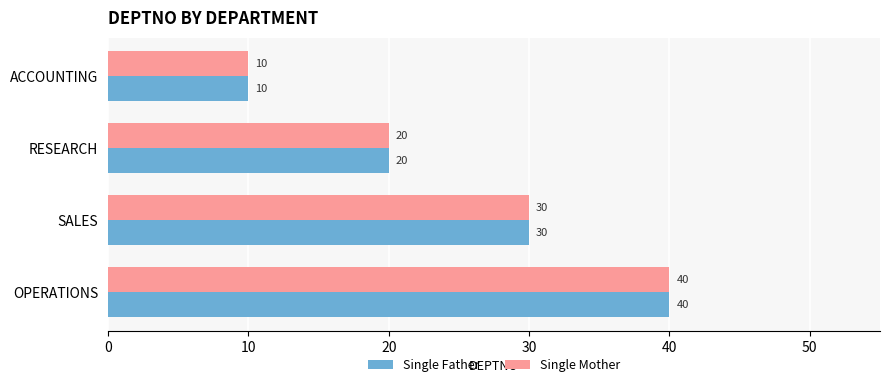

Which category has the highest value in the Single Mother series?

OPERATIONS